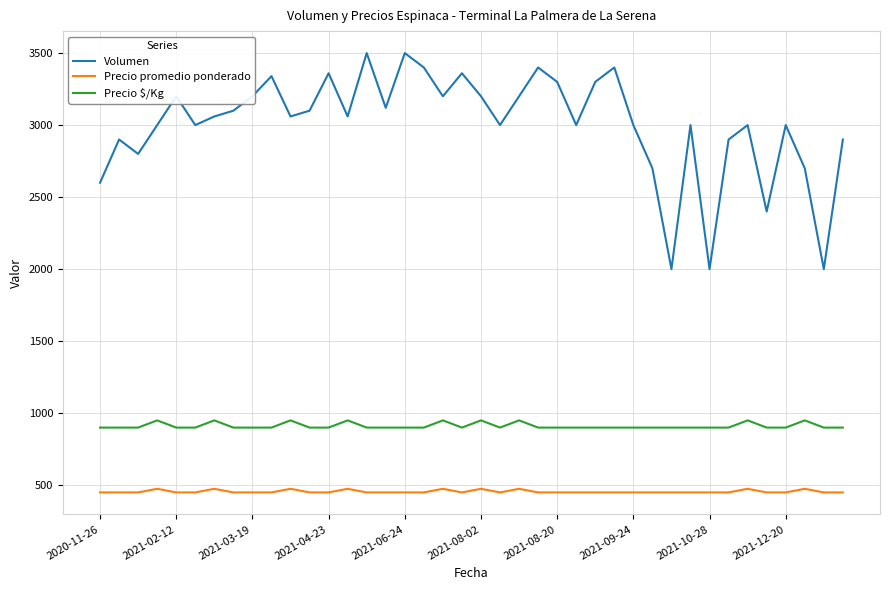

At how many categories does at least one series exceed 1725?

40